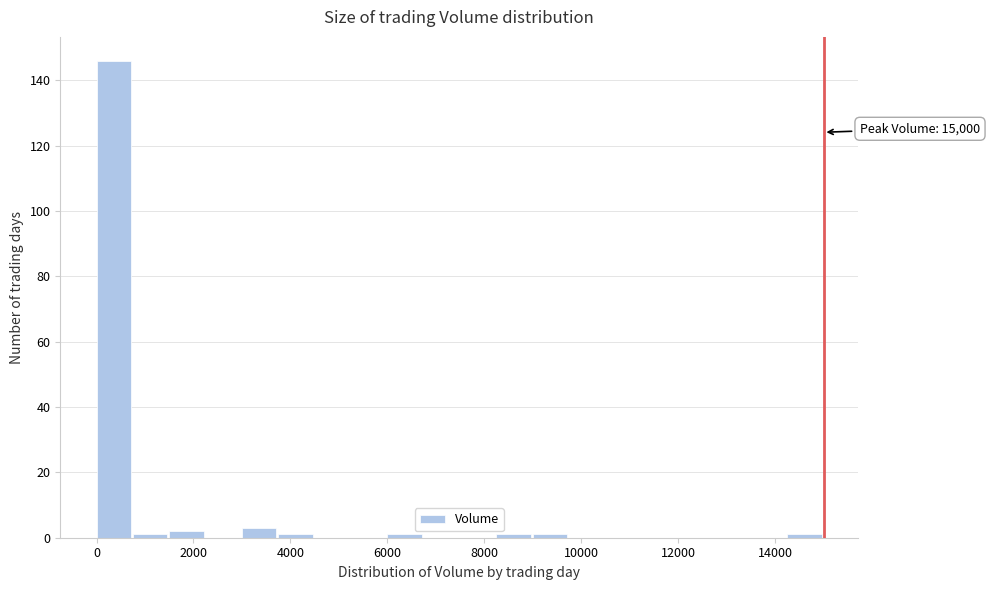

Around what value on the x-axis is the tallest bar? Give the approximate position of its centre, as read against the axis.

400